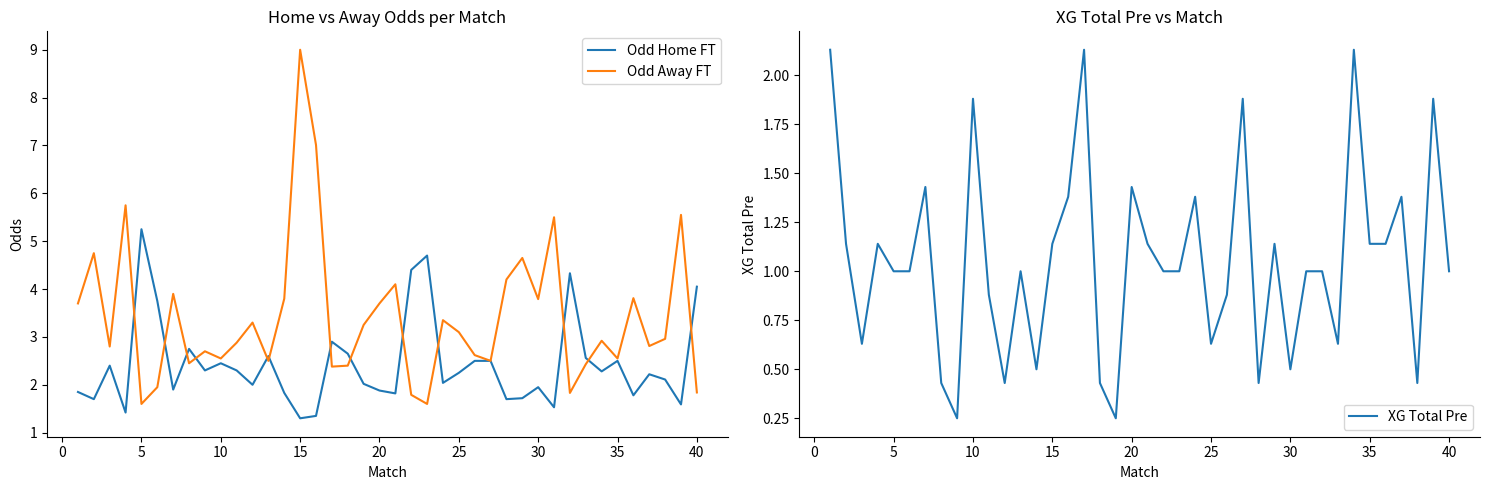

What value does the Odd Away FT series have at 15?

9.0